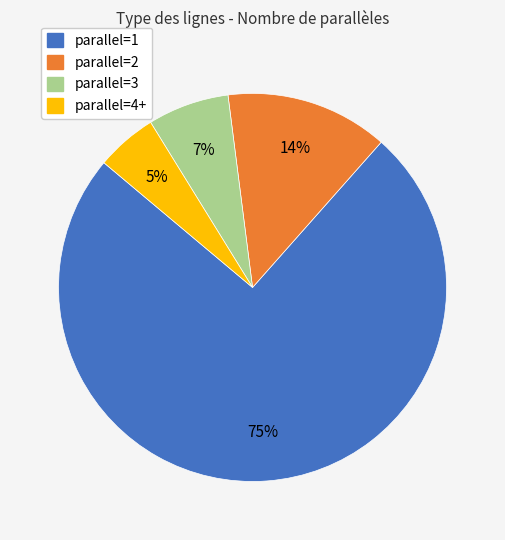

Does parallel=1 represent more than half of the total?

Yes